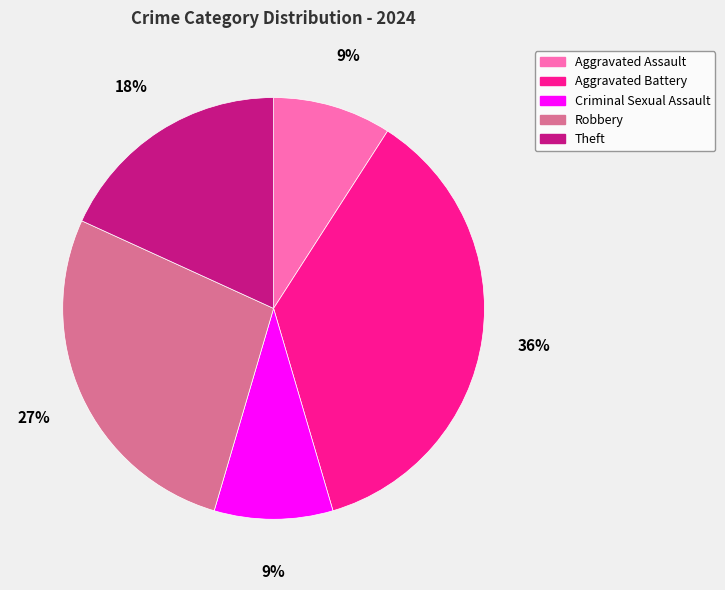

The Aggravated Assault slice represents 9% of the pie. True or false?

True